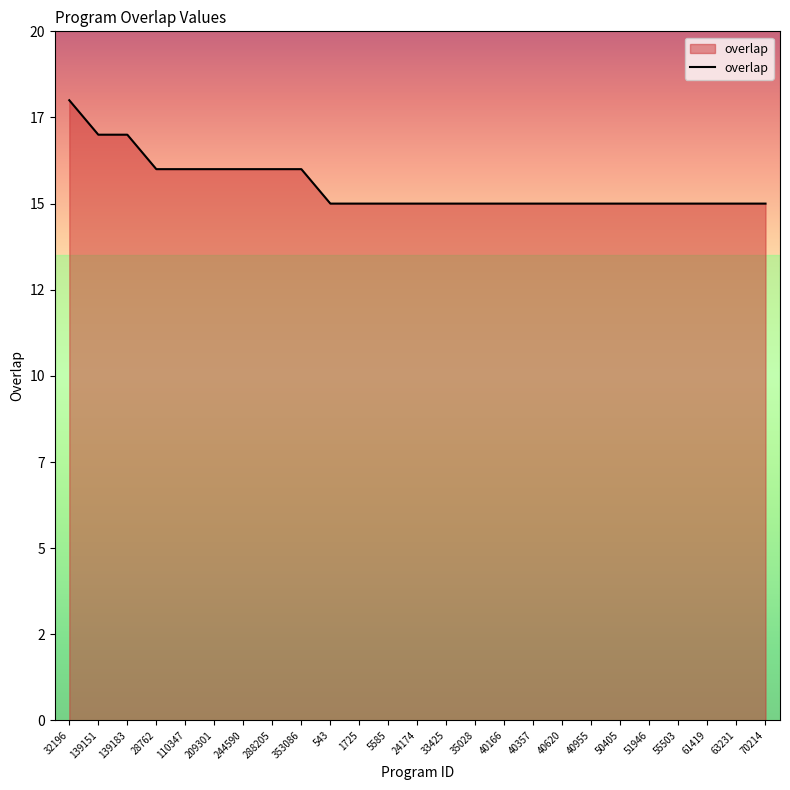

What position from the left is 63231?

24